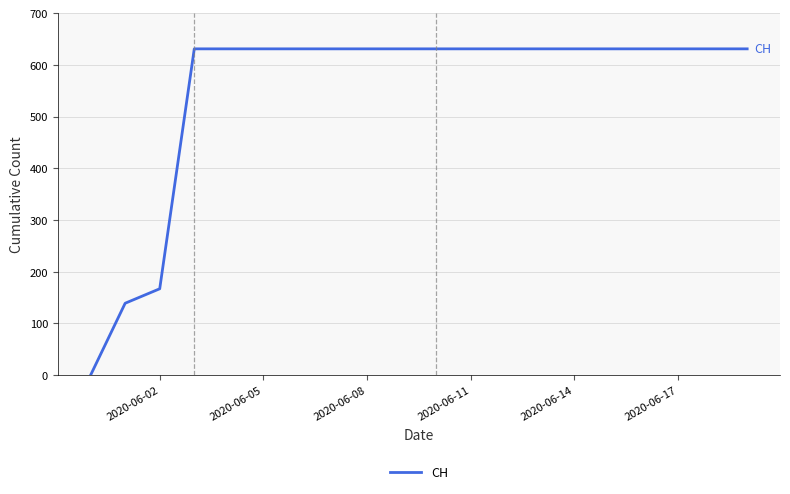

How many lines are shown in the chart?

1